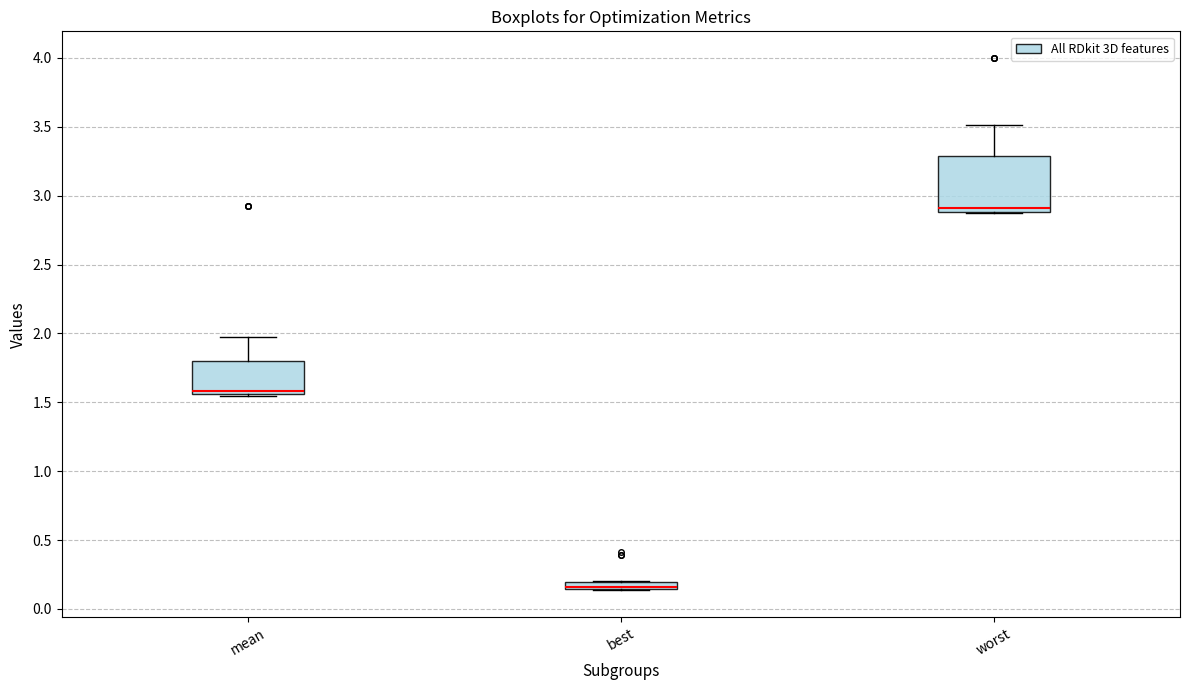

Comparing the boxes themselves (not the whiskers), which one is the tallest?

worst